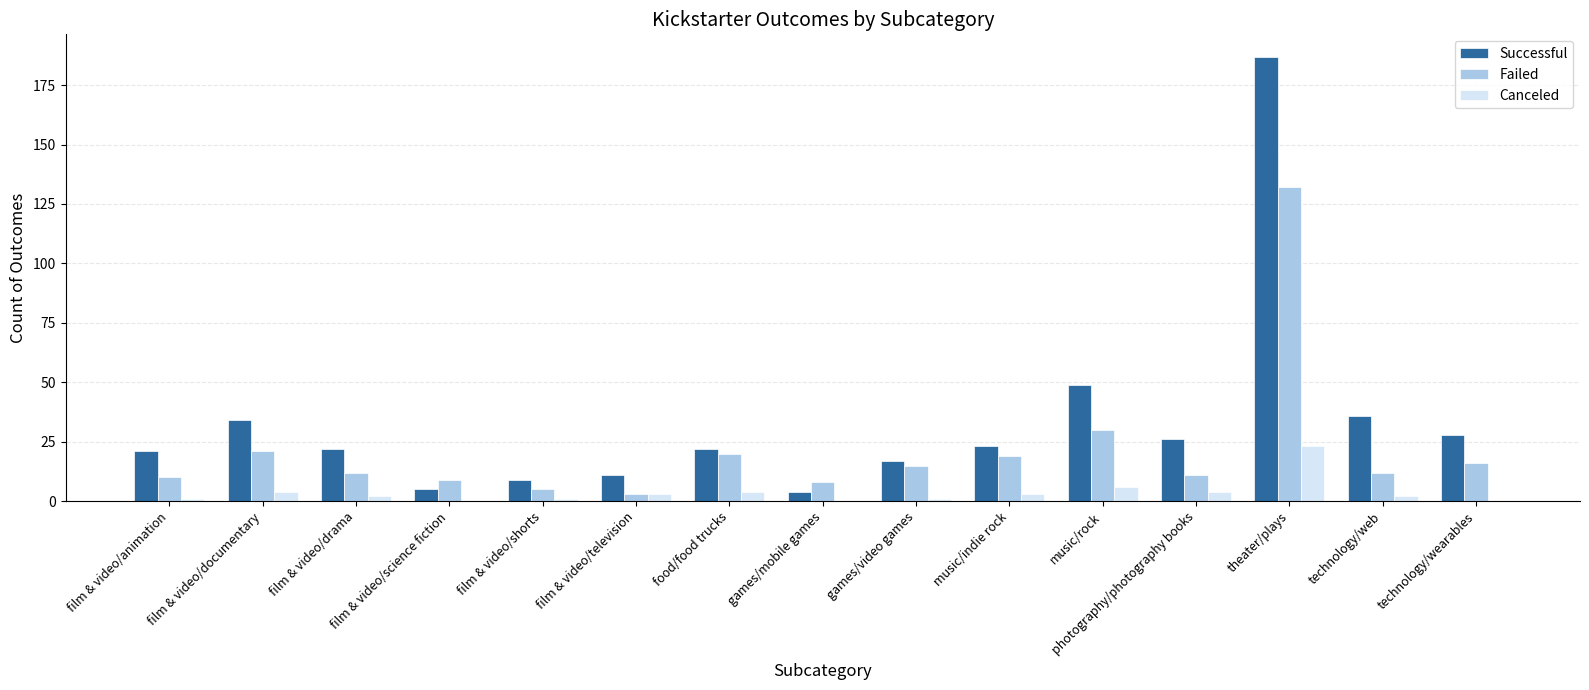

Which label corresponds to the largest value in the chart?

theater/plays